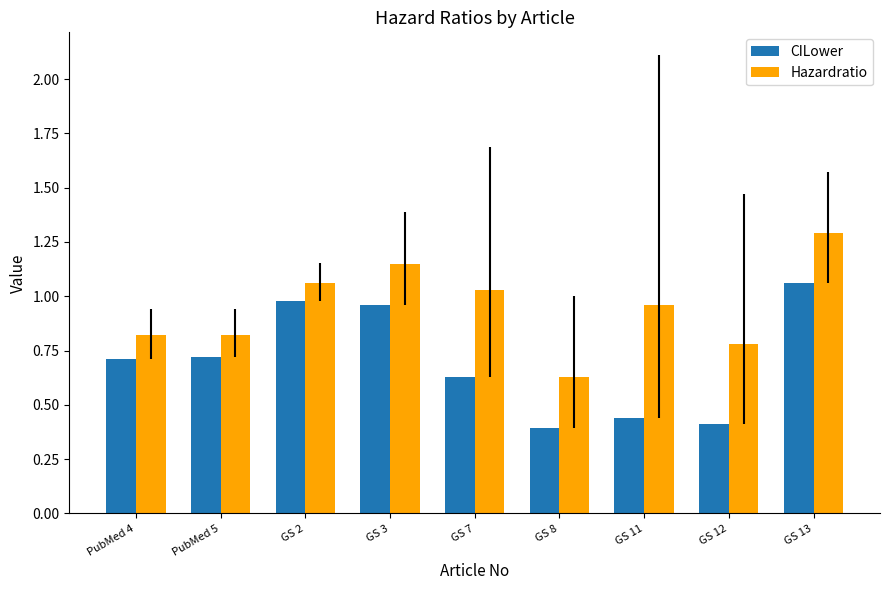

What position from the right is GS 13?

1